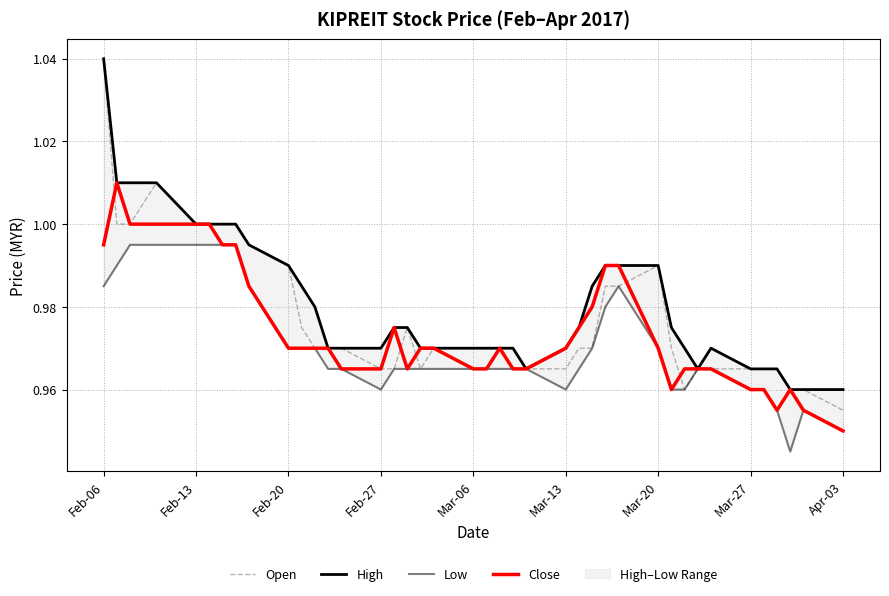

Where is Open nearest to the value 0?

Apr-03